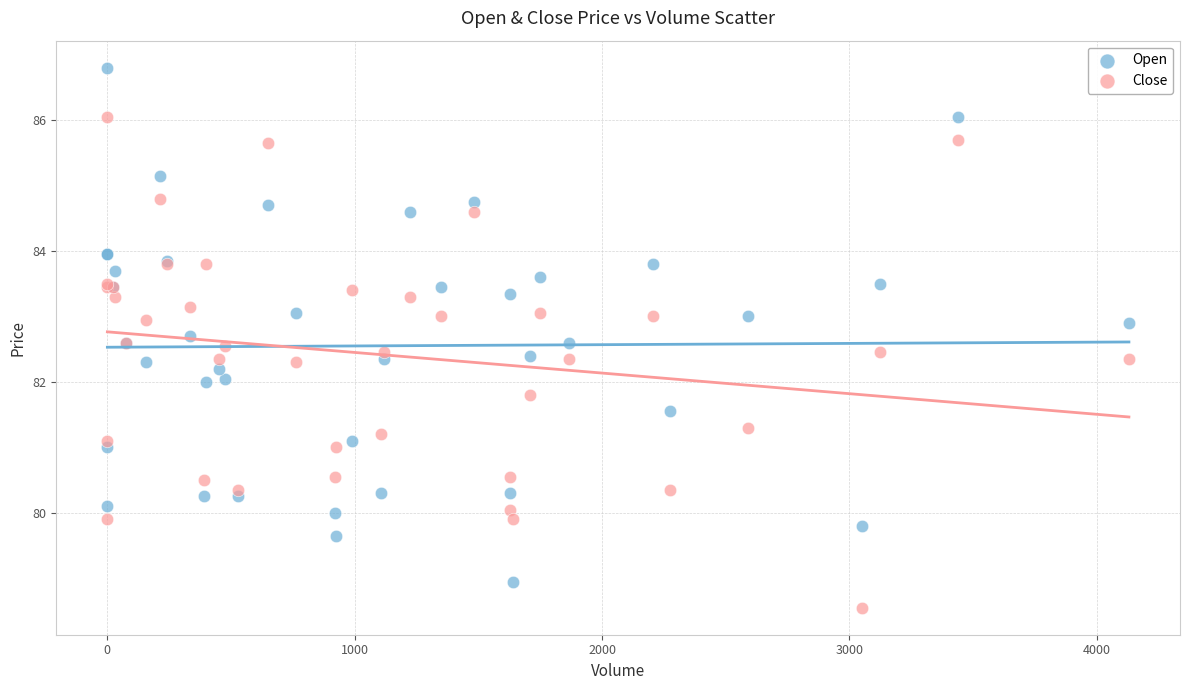

Which series contains the lowest Y value?

Close